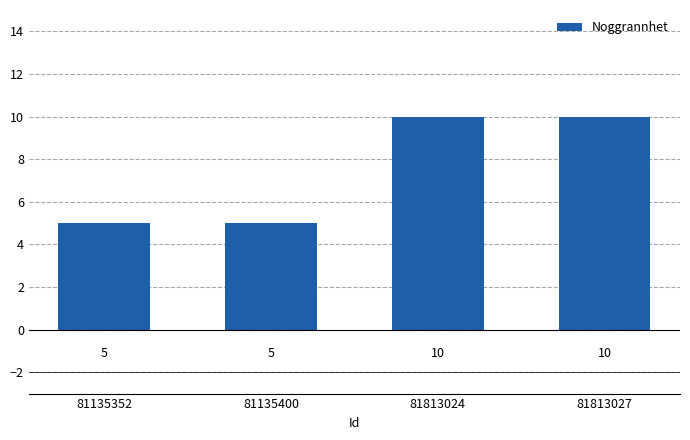

What is the maximum value shown in the chart?

10